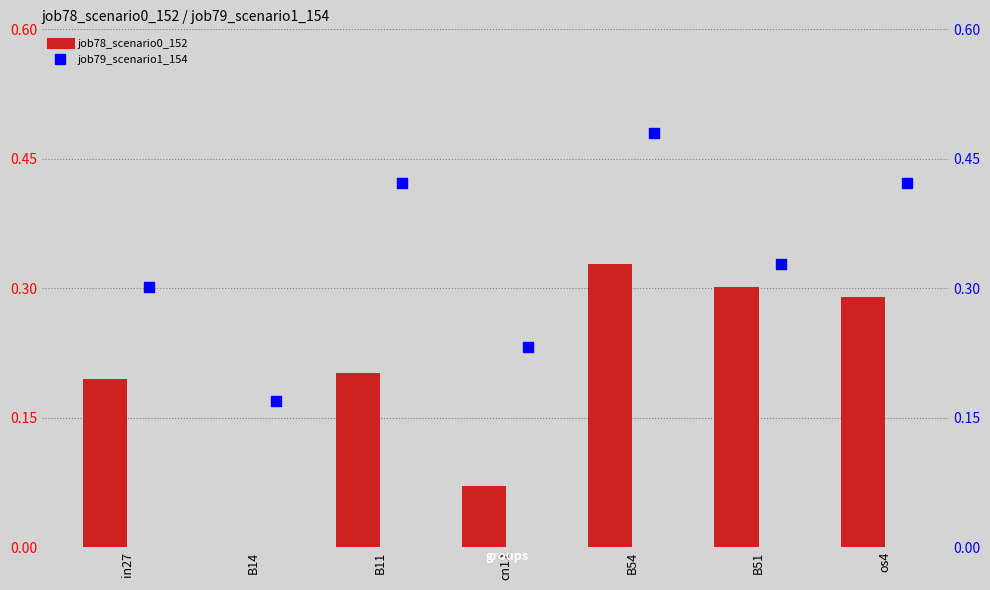

At how many categories does at least one series exceed 0?

7